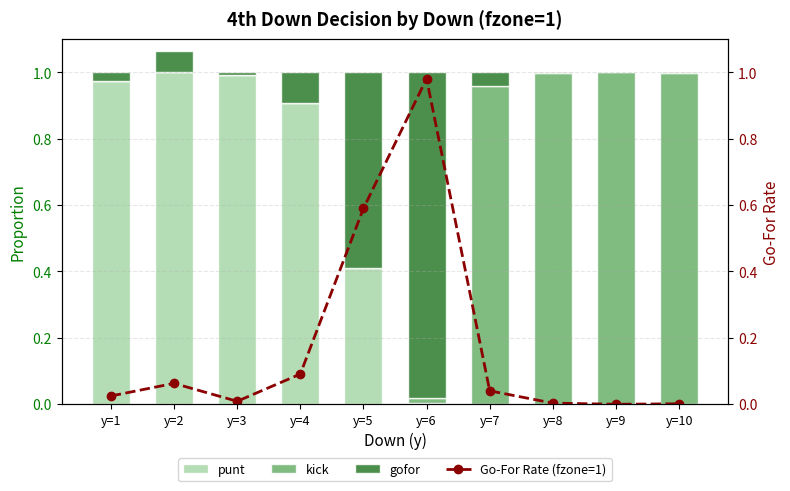

The value of Go-For Rate (fzone=1) at y=2 is 0.1. True or false?

True